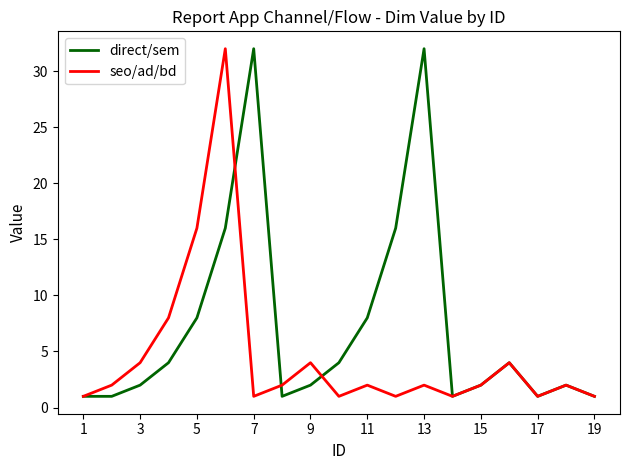

Which series has the largest total across all categories?

direct/sem